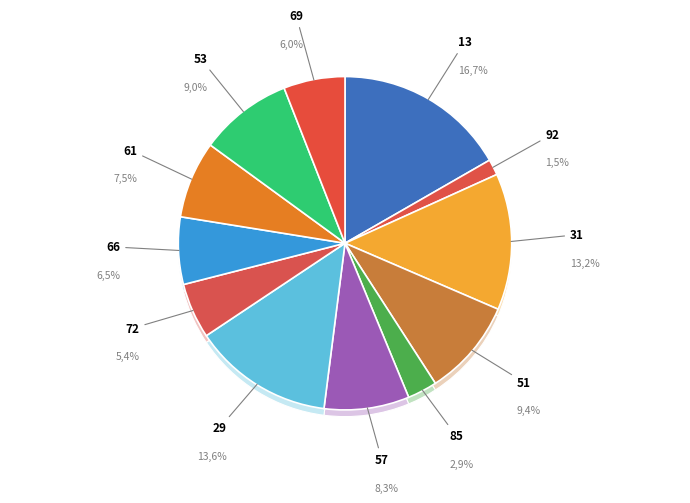

Which has a higher value, 69 or 13?

13